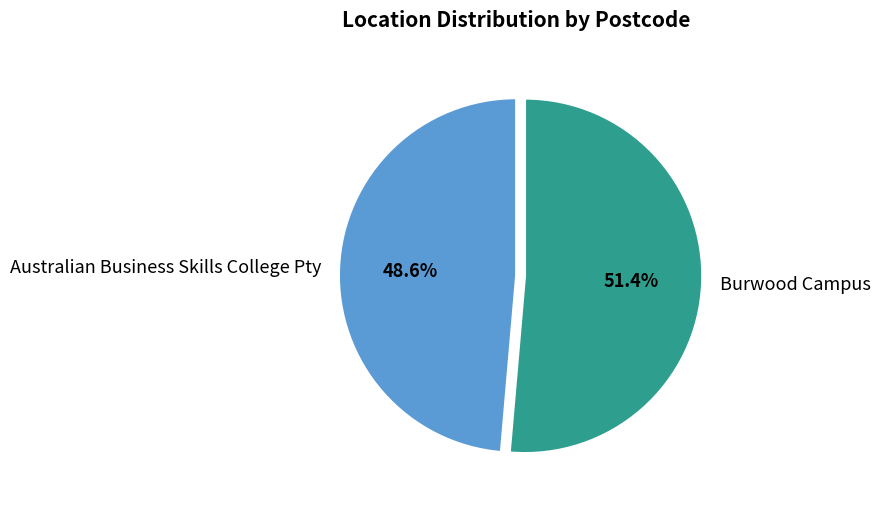

How many segments does this pie chart have?

2